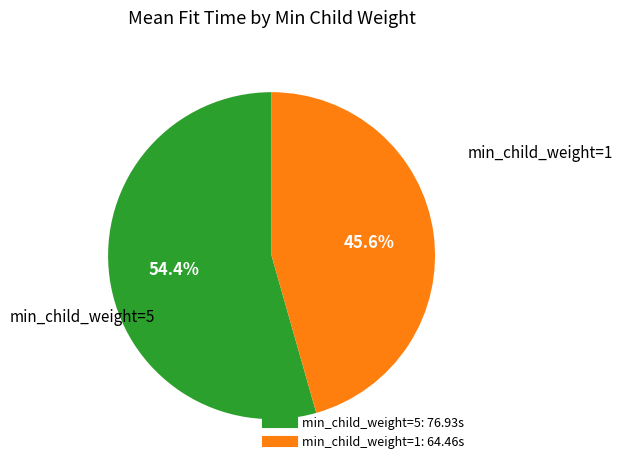

Is there a majority slice in this chart?

Yes